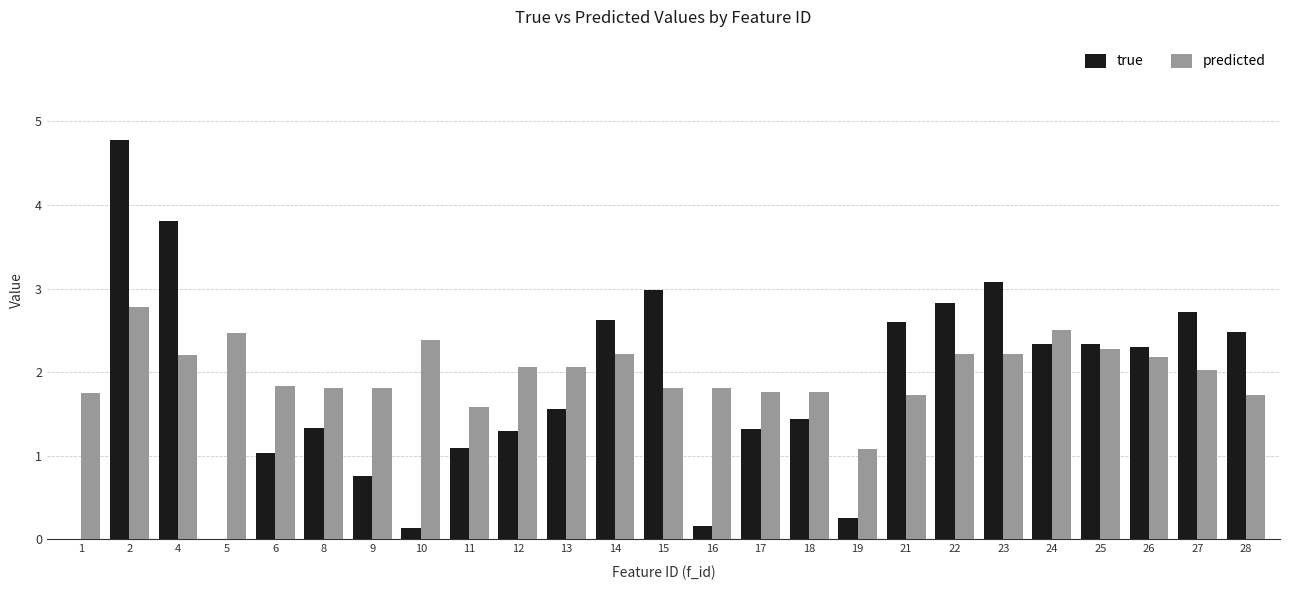

Which series has the largest total across all categories?

predicted